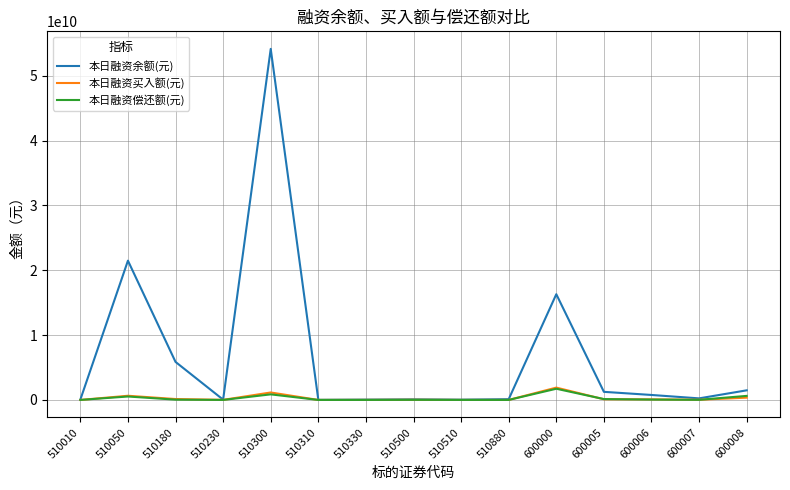

Does the chart have visible grid lines?

Yes